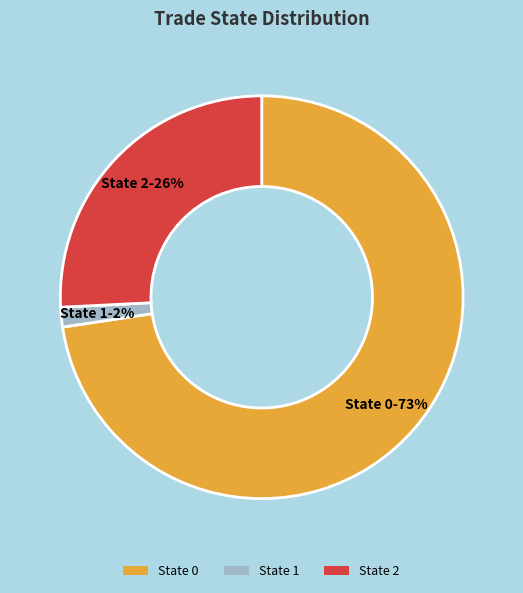

Is it true that State 2 is 26% of the pie?

True